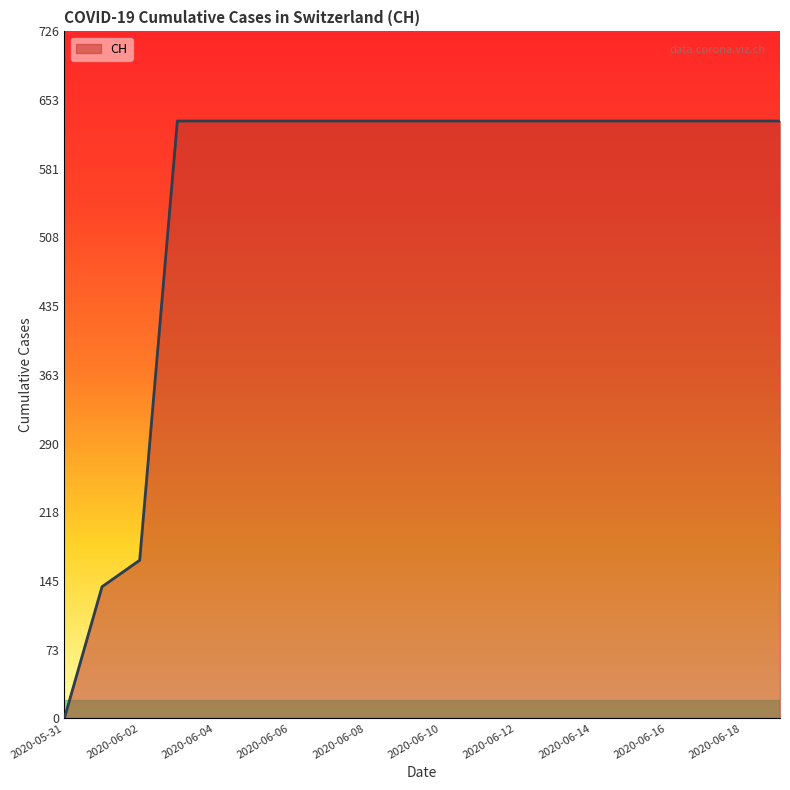

What is the greatest value displayed?

631